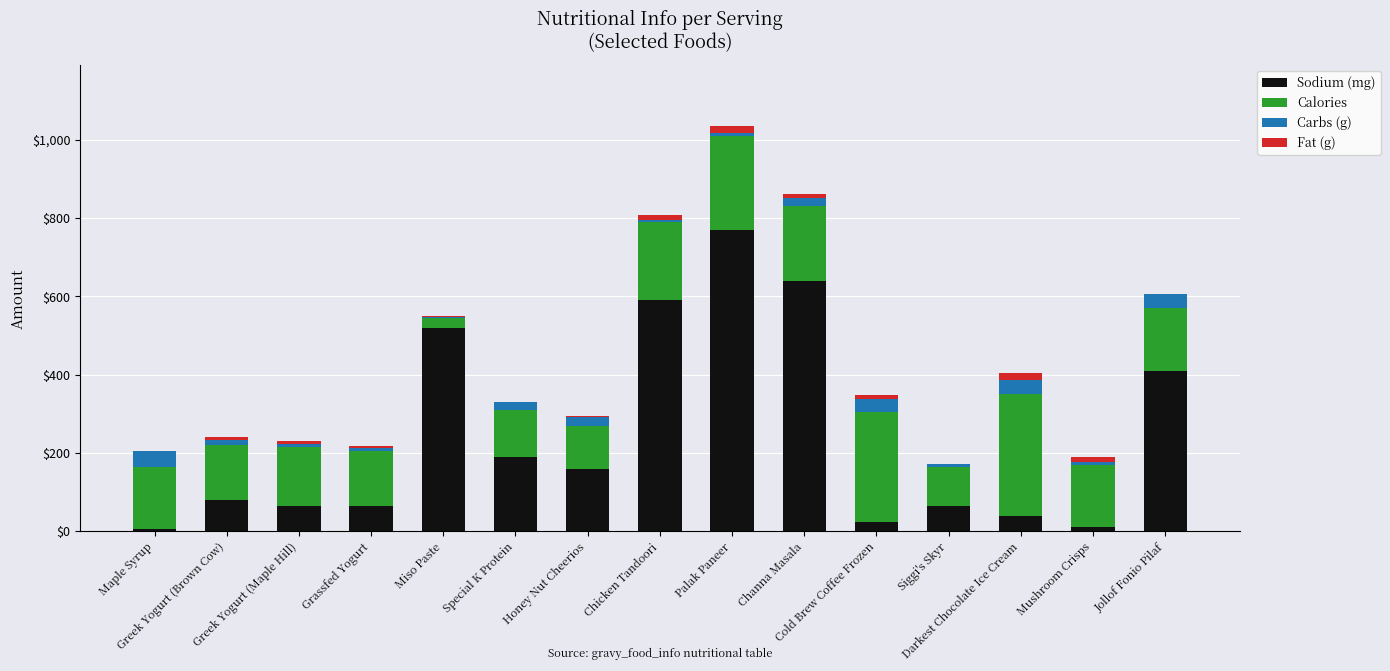

What is the sum of all Sodium (mg) values?

3635.0